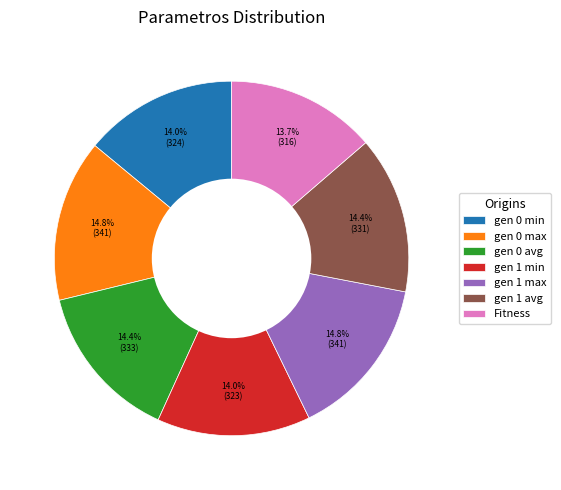

How many slices are in this pie chart?

7